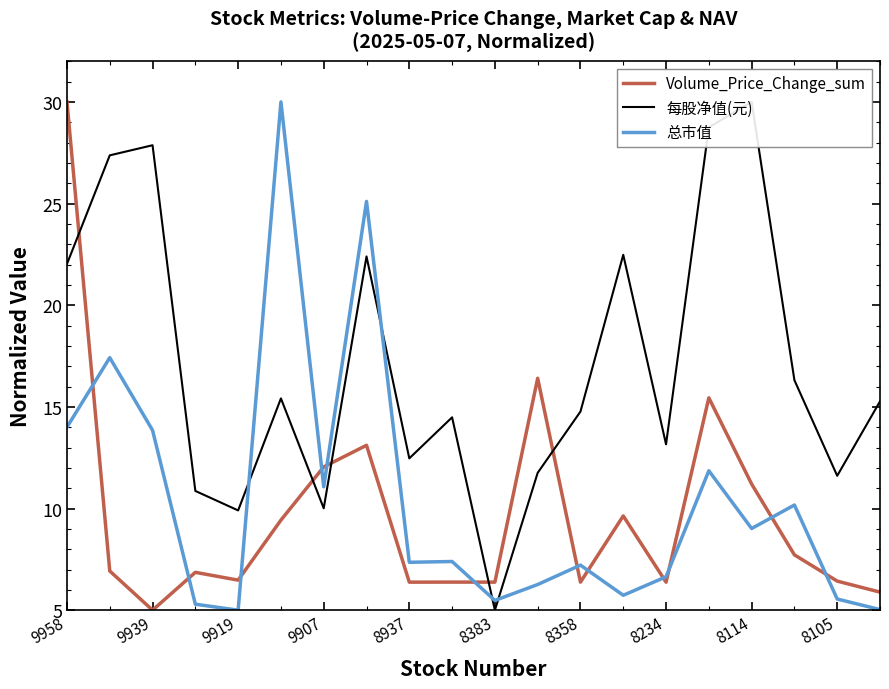

Where is Volume_Price_Change_sum nearest to the value 17?

11